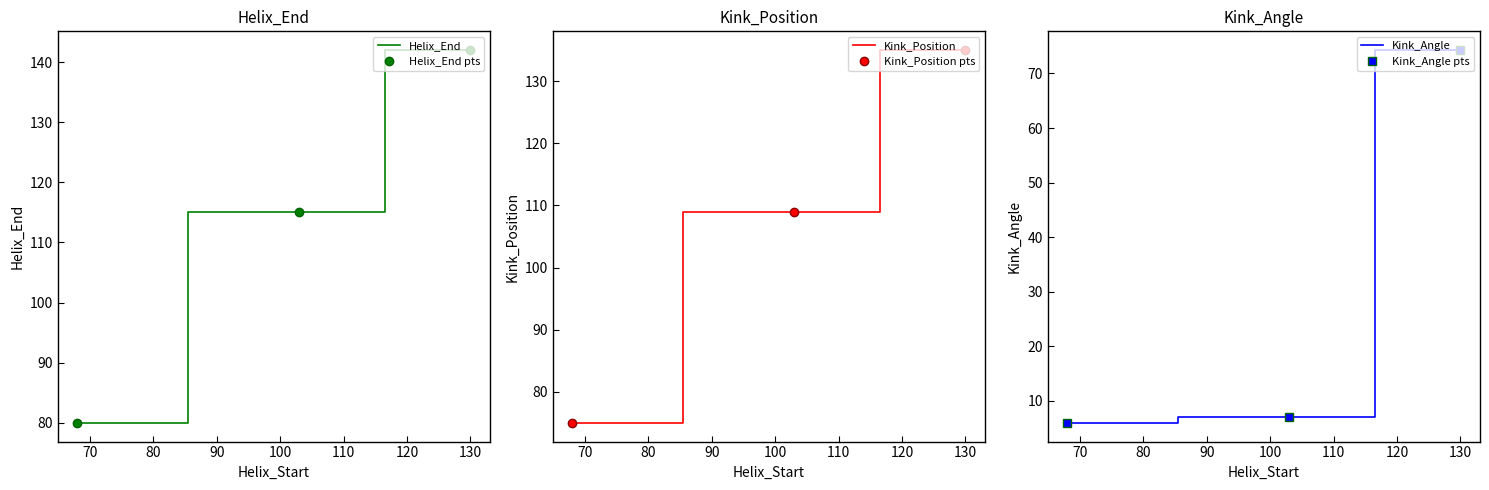

What are all the series names shown in the legend?

Helix_End, Helix_End pts, Kink_Position, Kink_Position pts, Kink_Angle, Kink_Angle pts